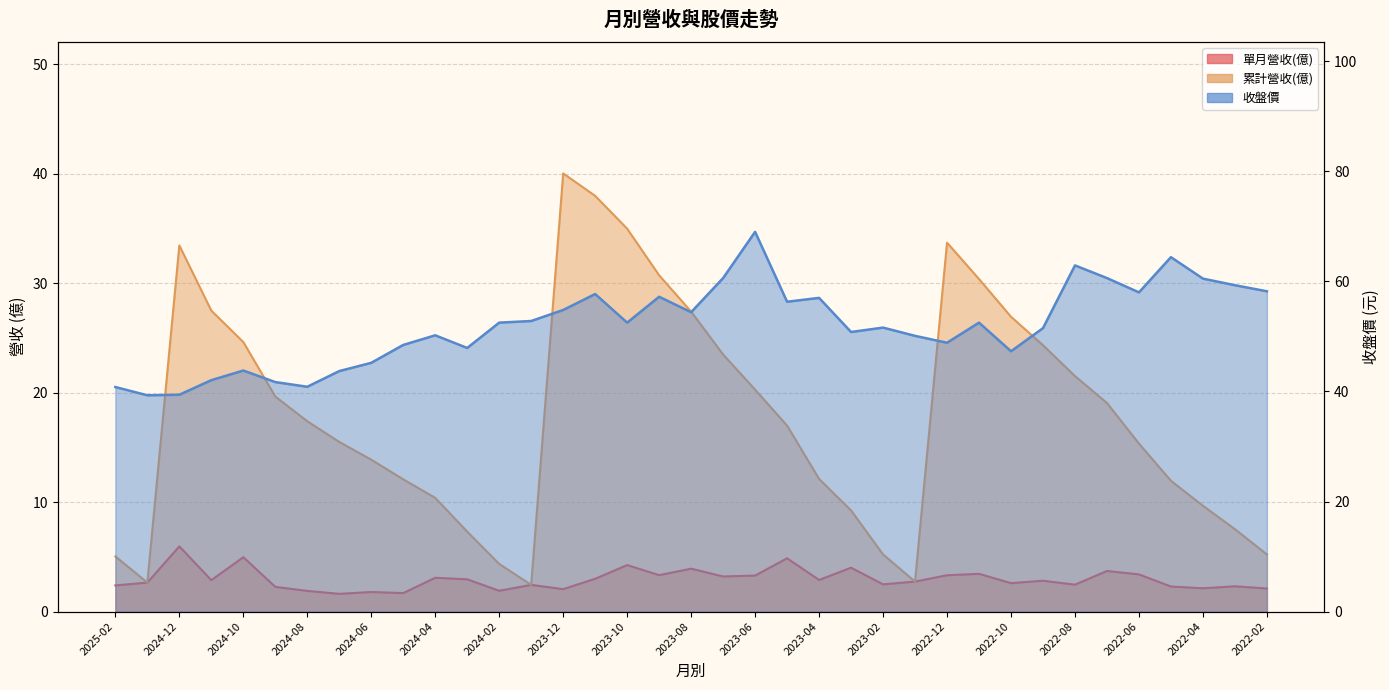

Rank the series by their maximum value, from highest to lowest.

收盤價, 累計營收(億), 單月營收(億)